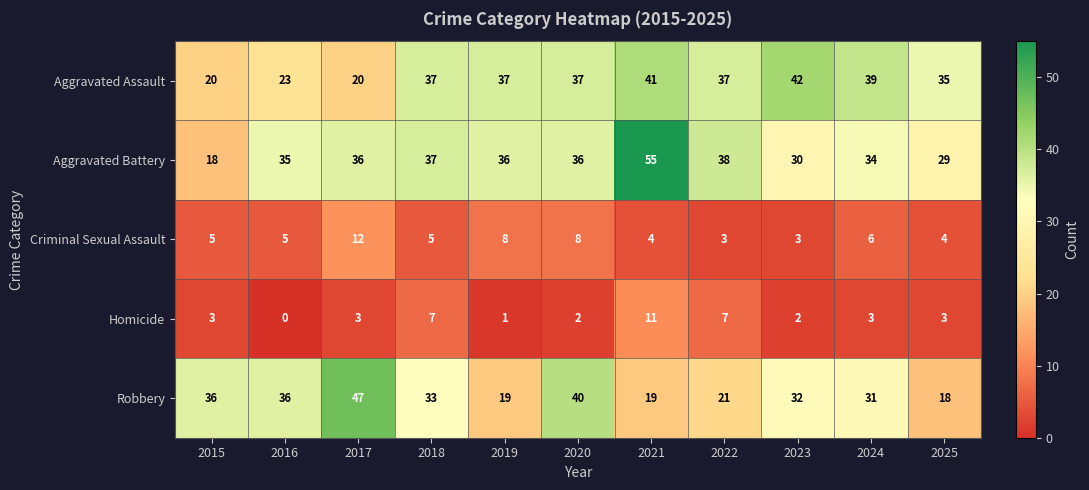

The value of Aggravated Assault at 2023 is 42. True or false?

True